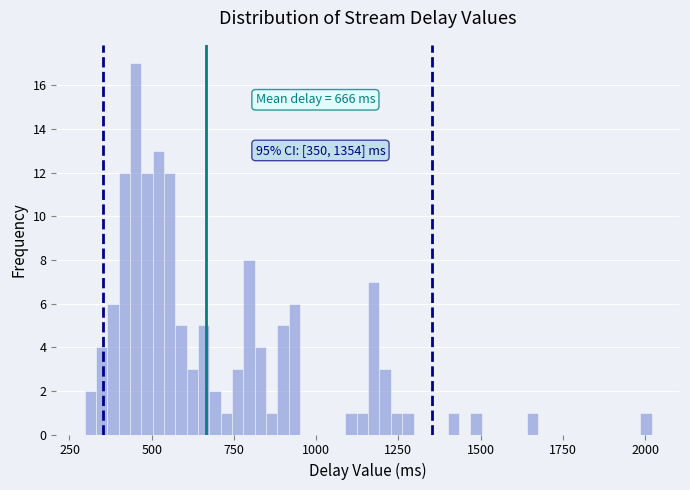

Read against the x-axis, roughly where is the centre of the tallest bar?

450